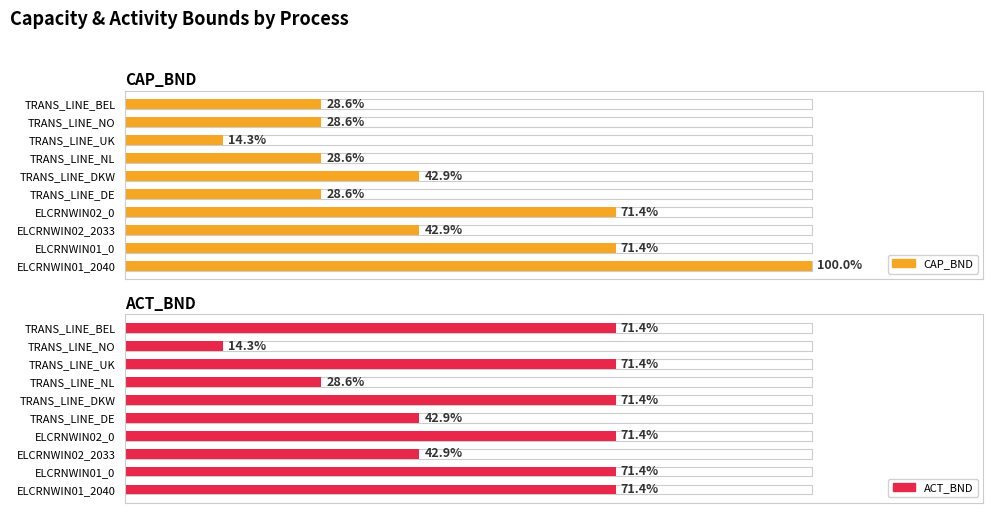

Which series has the largest total across all categories?

ACT_BND